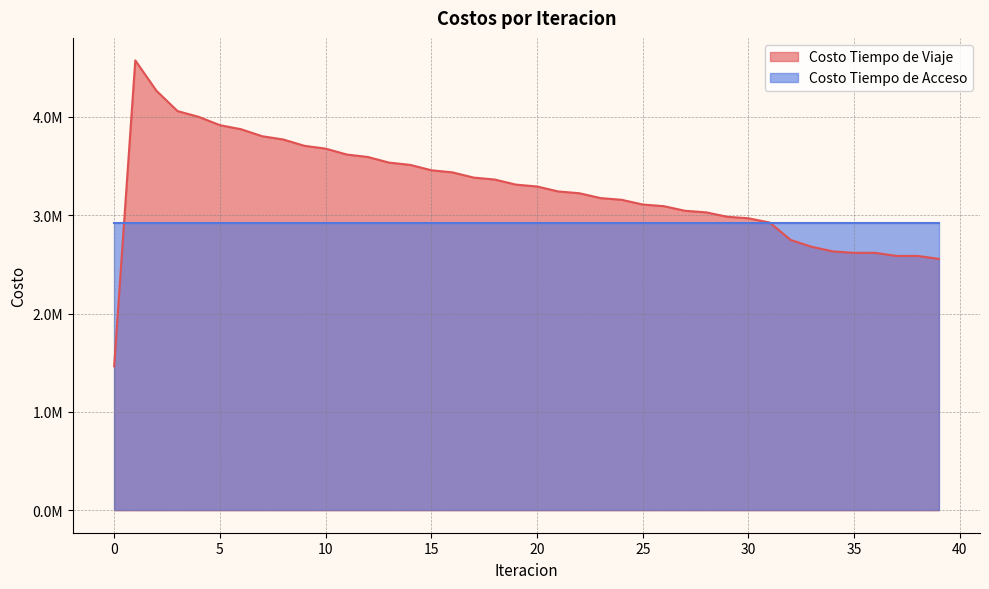

List the labels in order of value, largest first.

1, 2, 3, 4, 5, 6, 7, 8, 9, 10, 11, 12, 13, 14, 15, 16, 17, 18, 19, 20, 21, 22, 23, 24, 25, 26, 27, 28, 29, 30, 31, 32, 33, 34, 36, 35, 37, 38, 39, 0